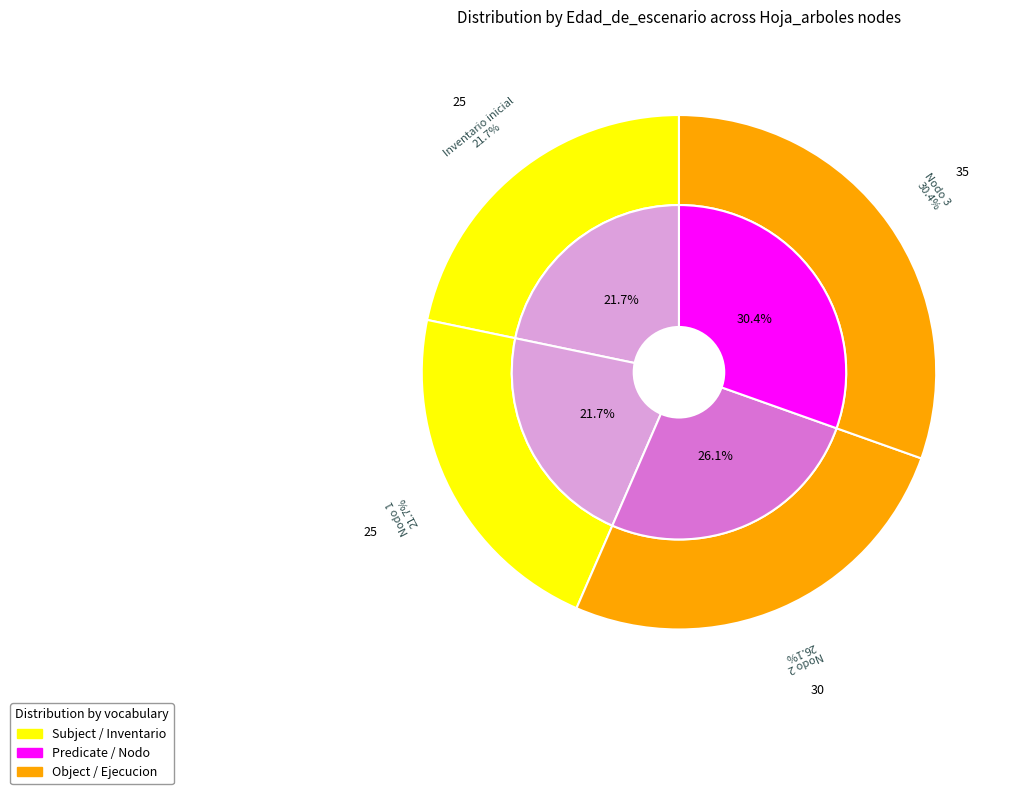

How many slices are in this pie chart?

4